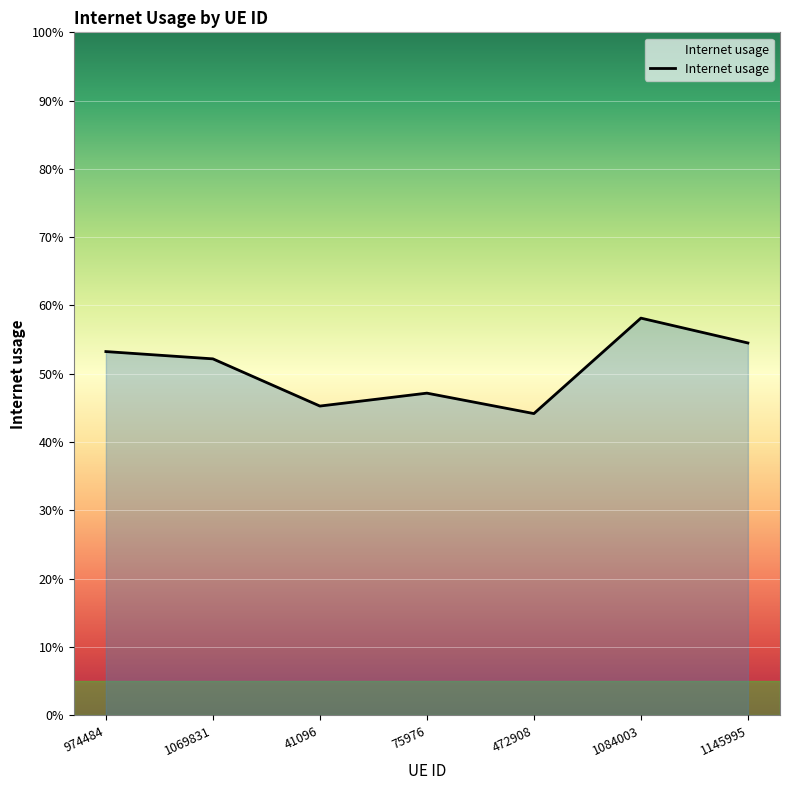

Is this an area chart (filled region under the line)?

Yes